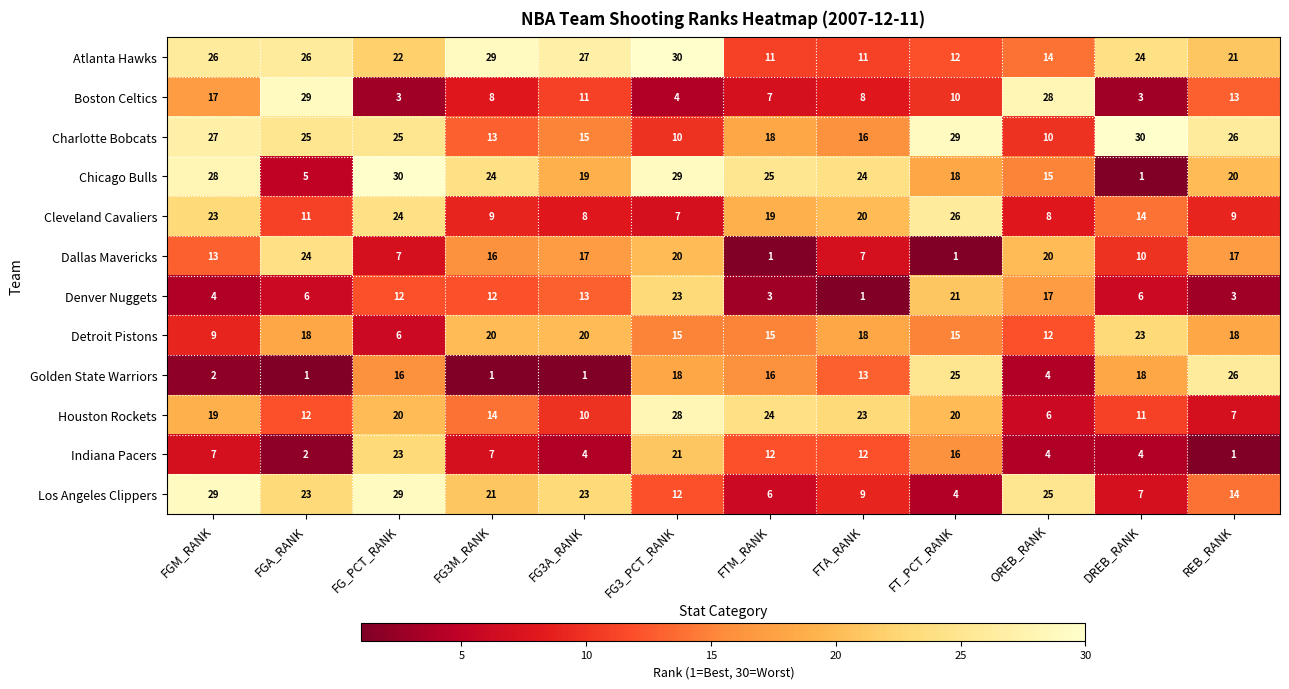

What is the maximum value shown in the chart?

30